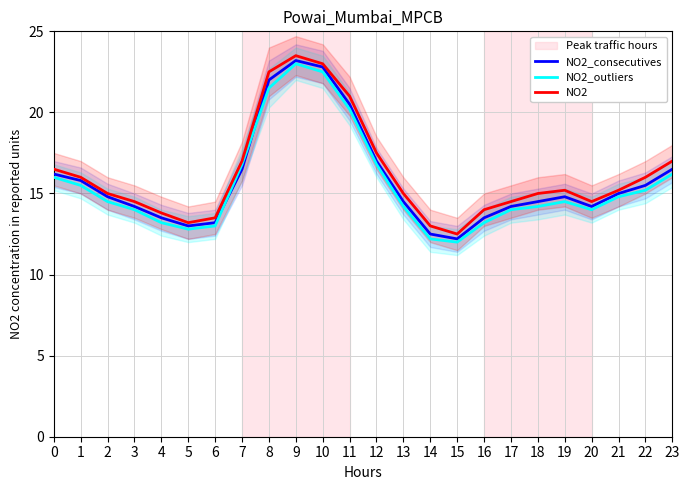

The value of NO2_outliers at 6 is 22.5. True or false?

False